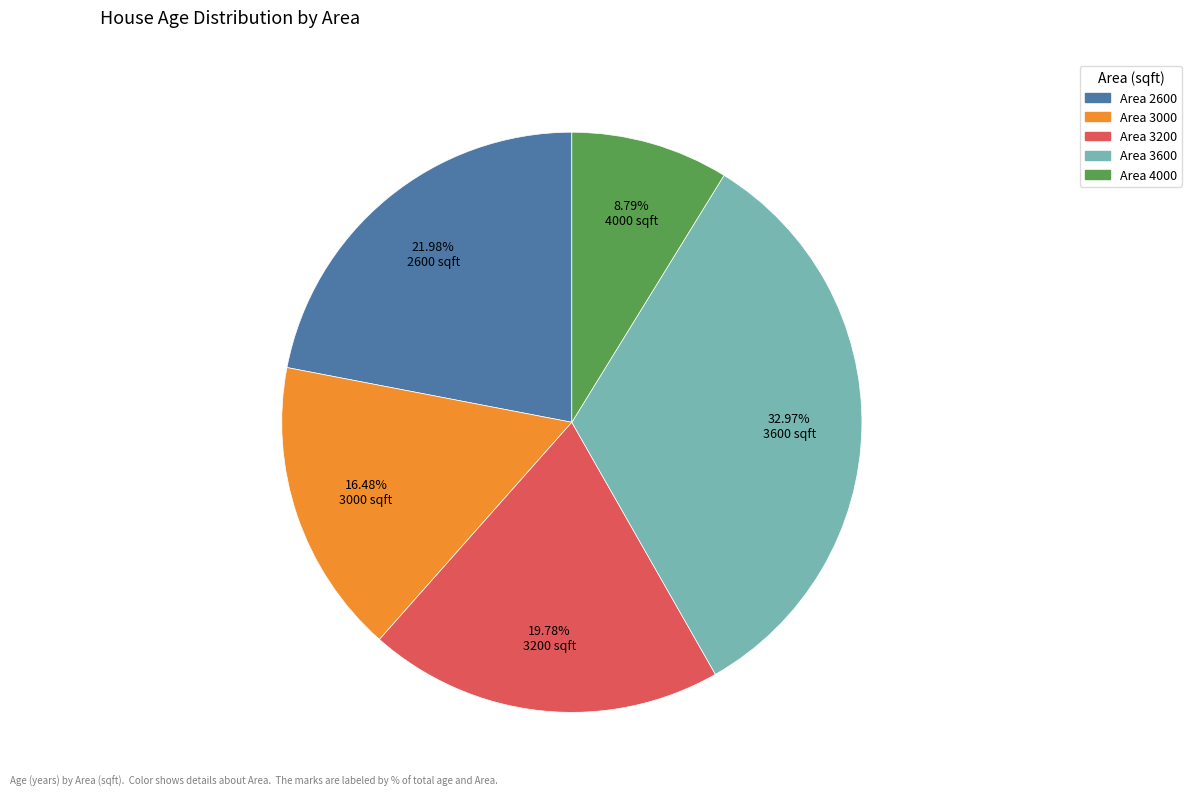

Does any single category account for the majority?

No